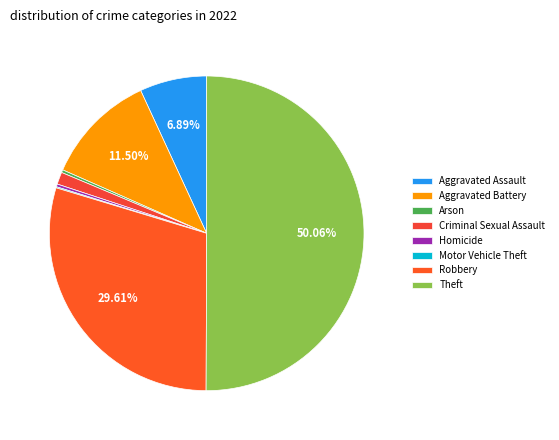

What is the majority slice?

Theft